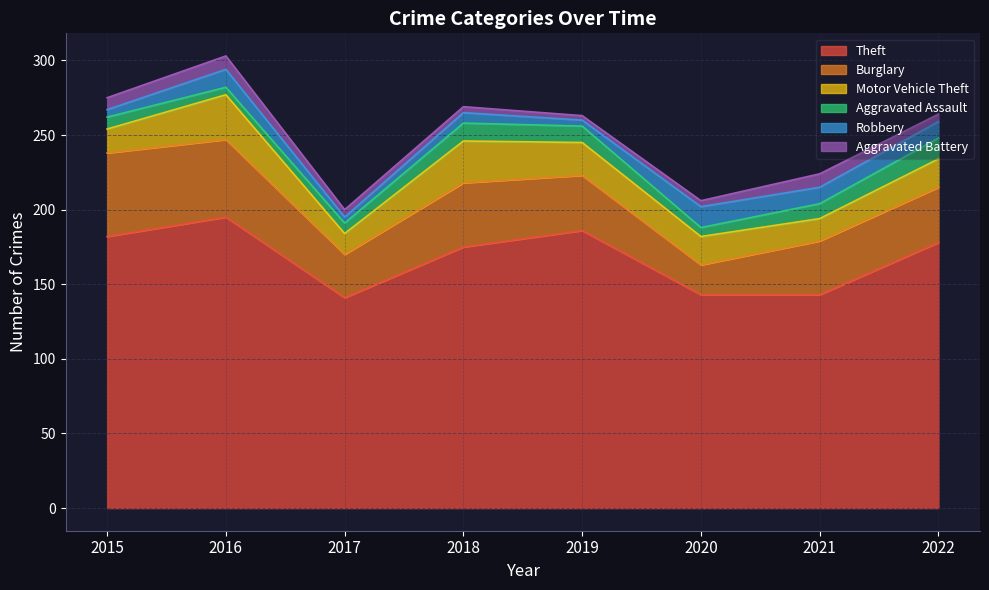

What is the sum of all Aggravated Assault values?

73